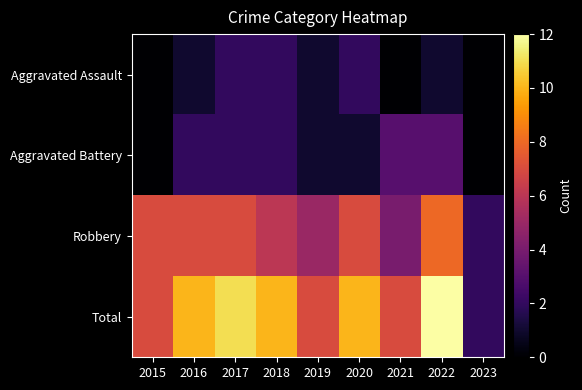

At 2021, list the series in order from smallest to largest.

Aggravated Assault, Aggravated Battery, Robbery, Total